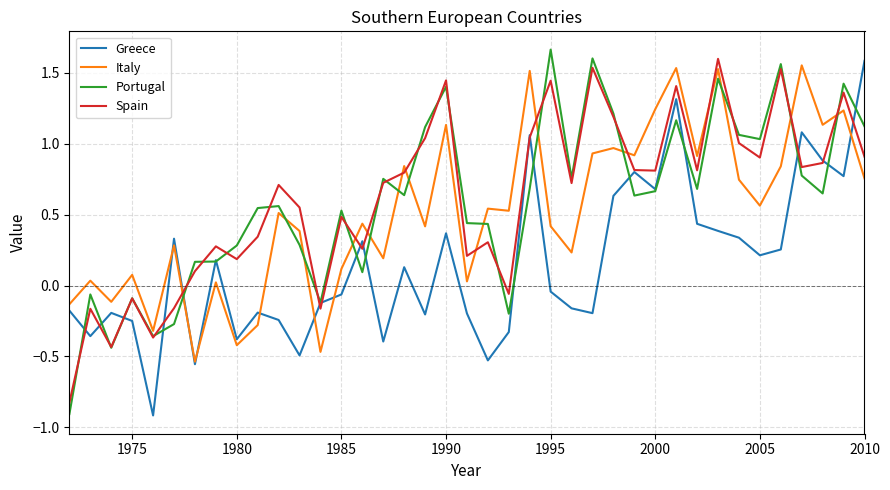

True or false: Italy and Portugal intersect in this chart.

True